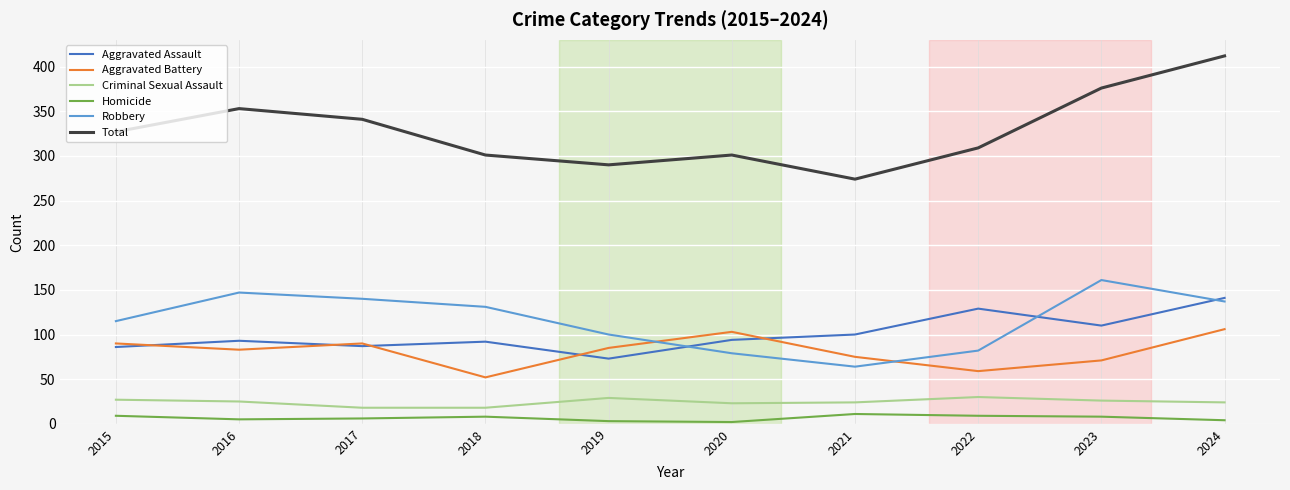

True or false: Criminal Sexual Assault and Robbery intersect in this chart.

False